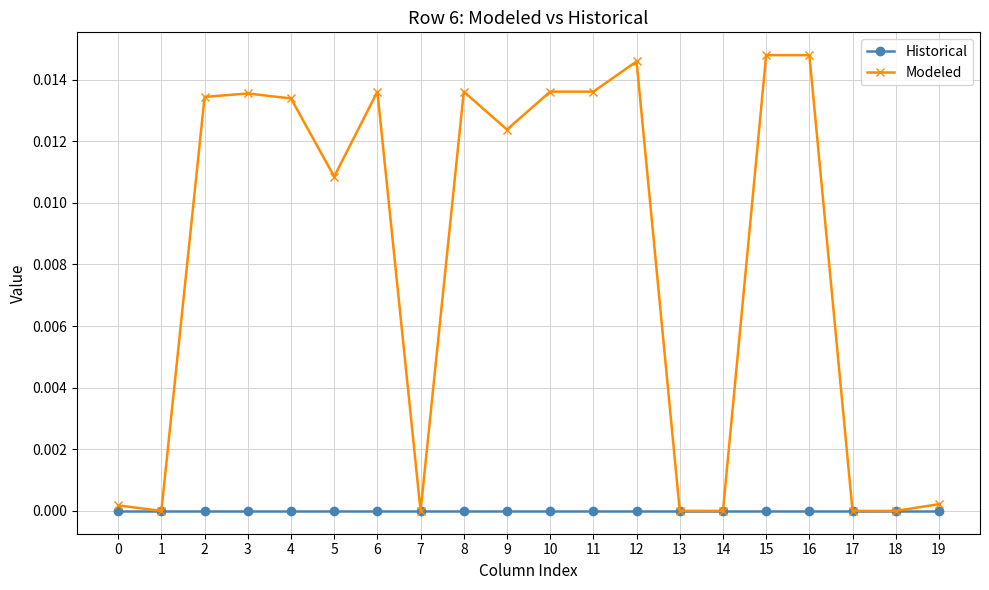

What is the sum of all Modeled values?

0.2